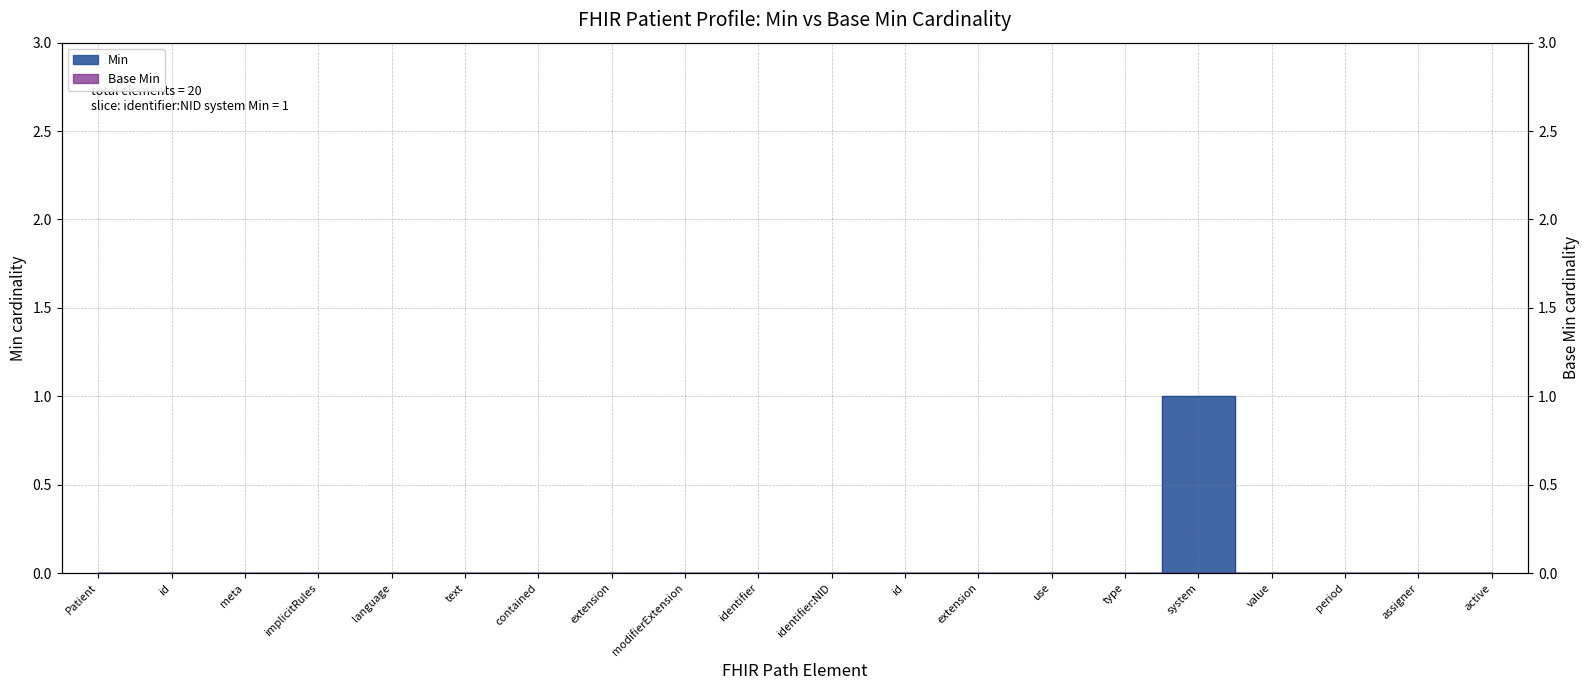

Which category has the lowest value across all series?

Patient